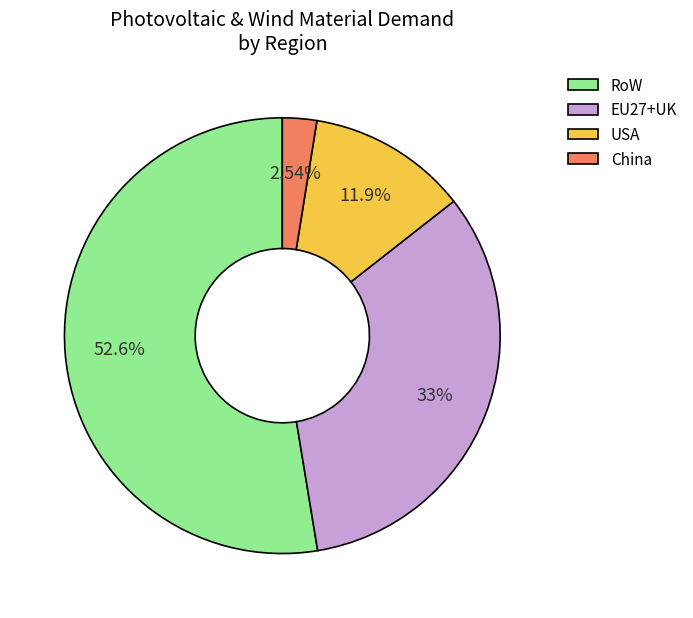

What is the smallest slice in the pie chart?

China